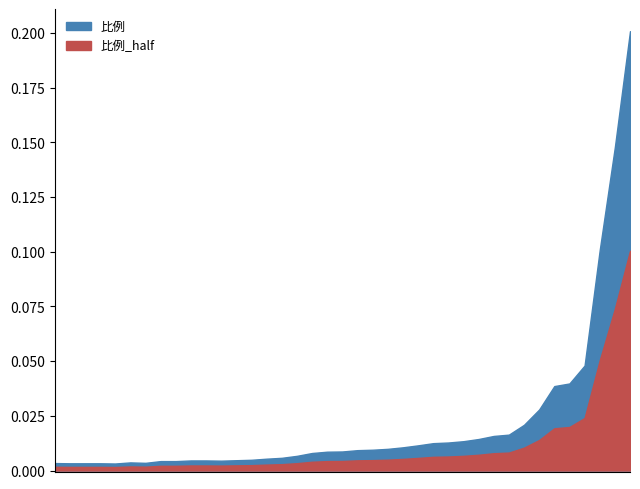

Which series changed the most between 6 and 3?

比例